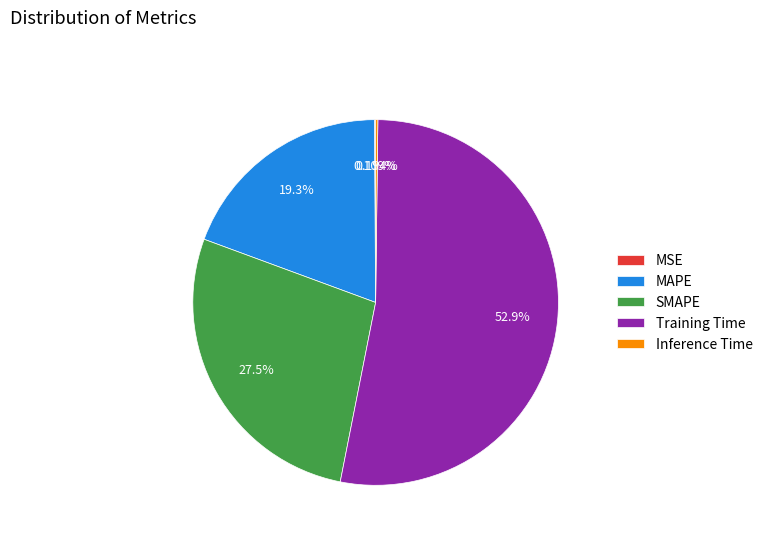

What portion of the pie excludes MAPE?

80.7%